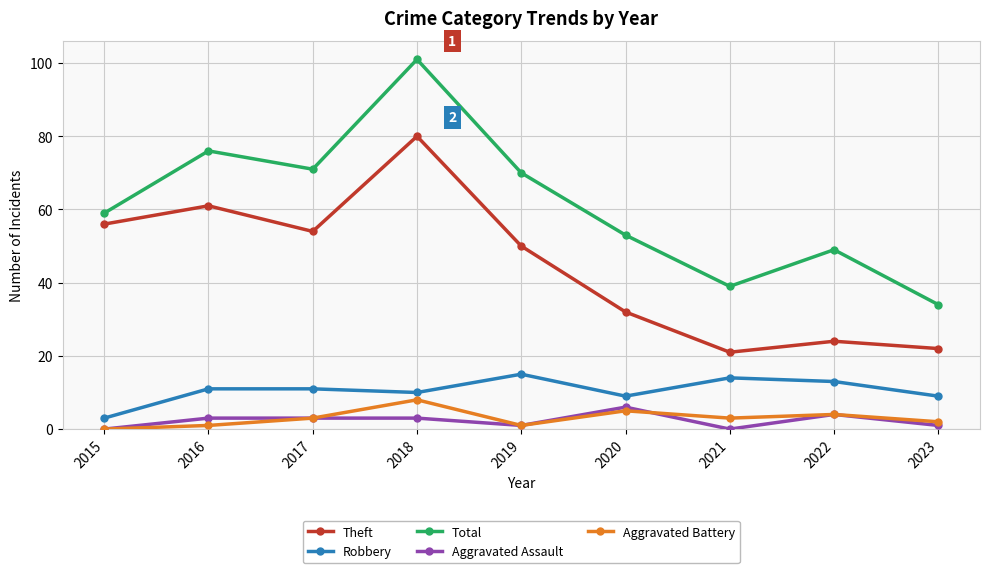

Which series has the largest total across all categories?

Total